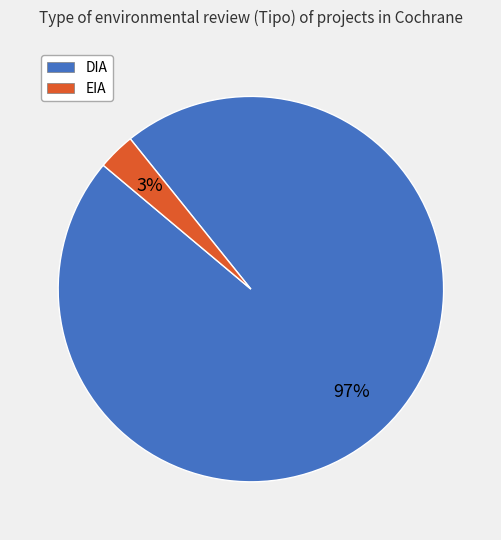

To the nearest percent, what is the combined percentage of DIA and EIA?

100%